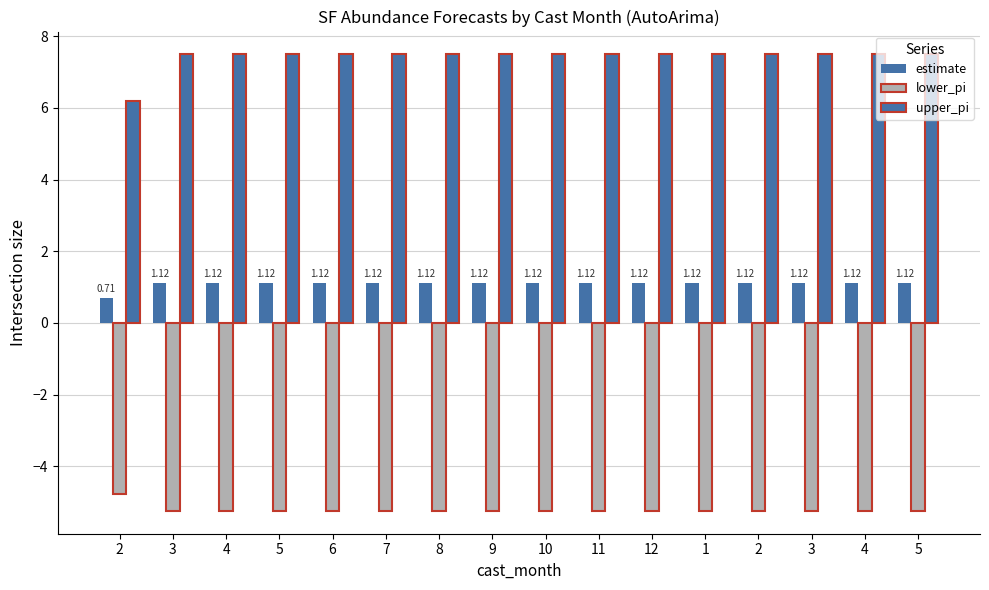

Are the bars horizontal?

No